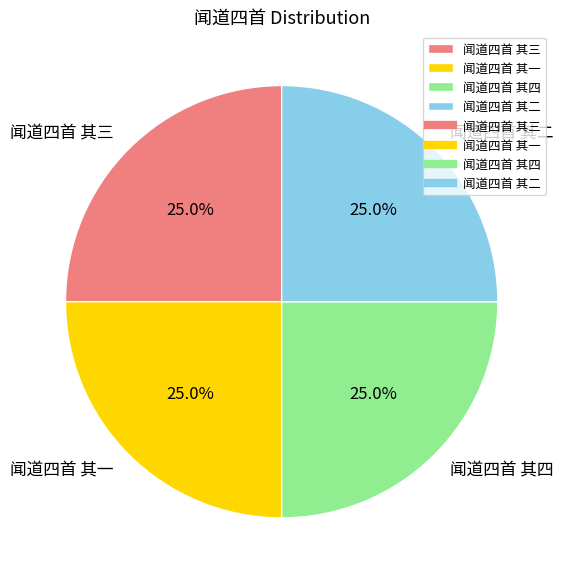

Is there a majority slice in this chart?

No